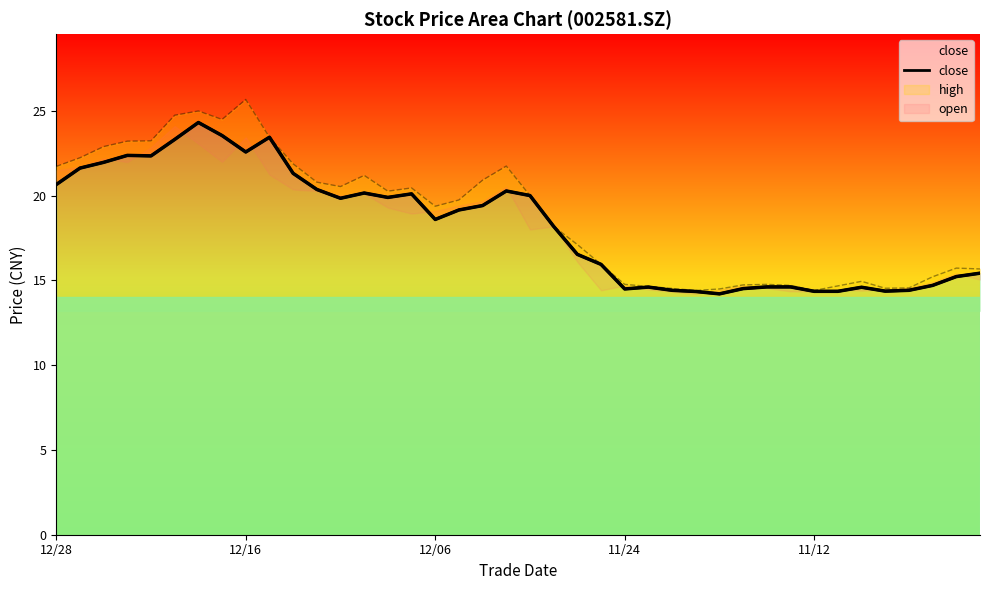

How many lines are shown in the chart?

1